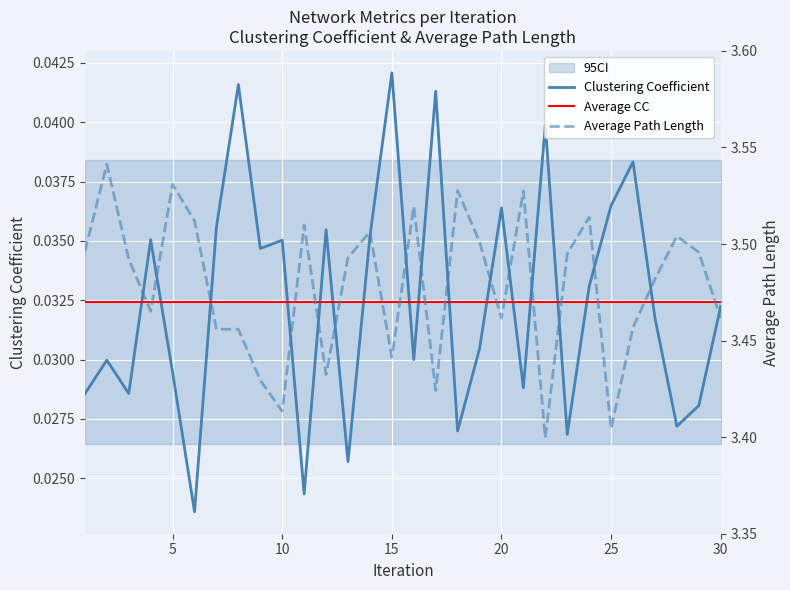

Is the value of Average Path Length at 14 greater than the value of Clustering Coefficient at 19?

Yes